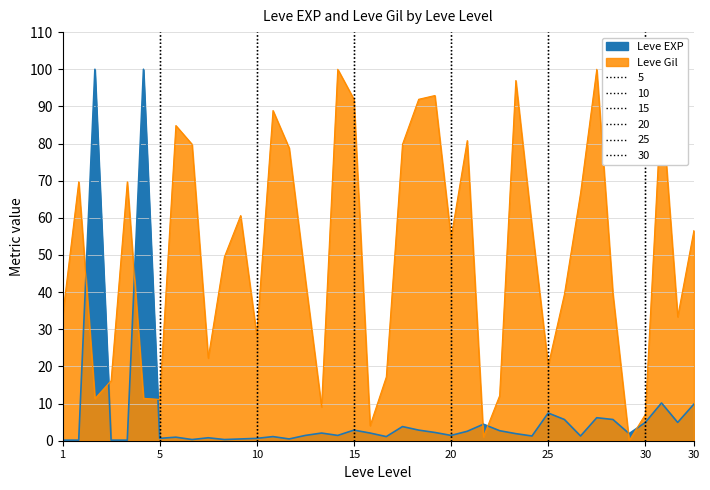

Which series has the largest range (max minus min)?

Leve Gil